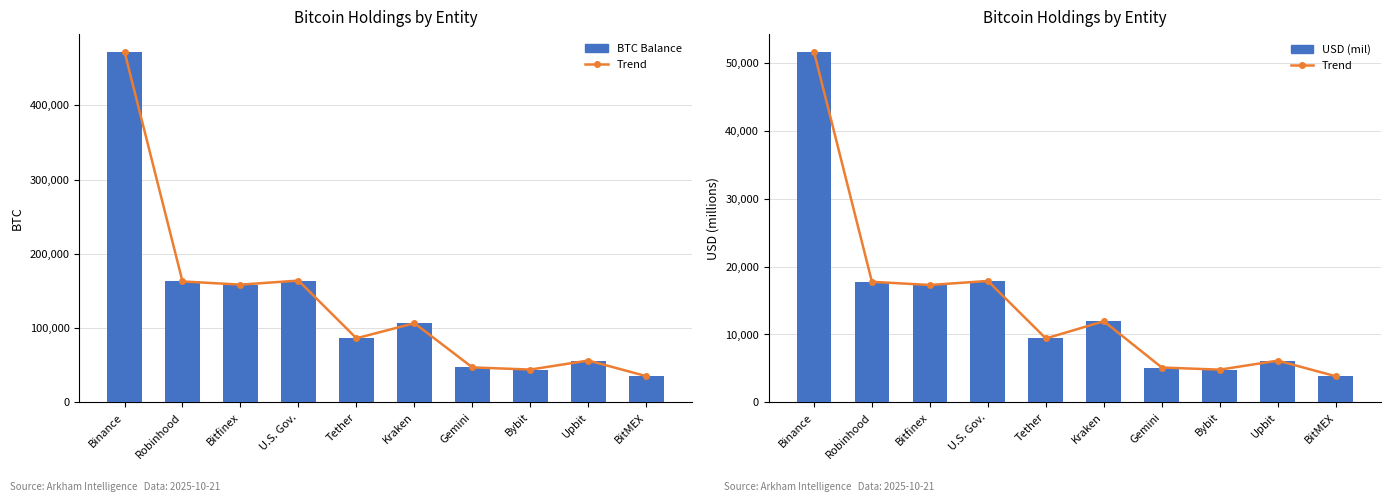

What value does the BTC Balance series have at Gemini?

47086.7